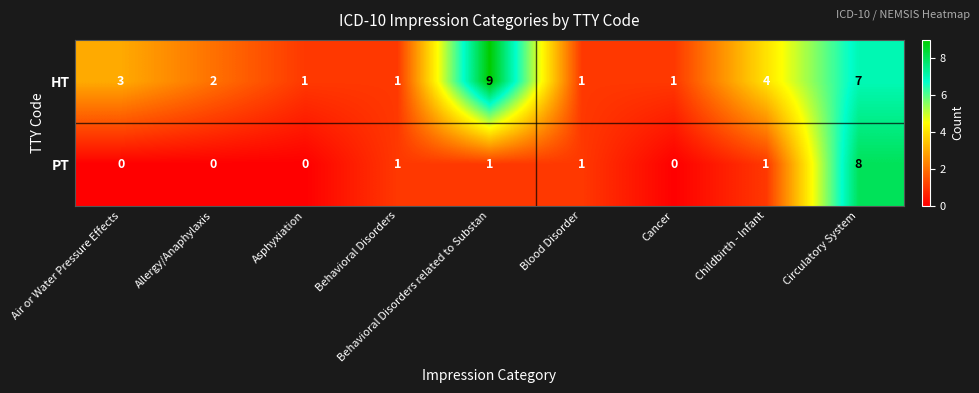

True or false: HT has a value of 1 at Cancer.

True